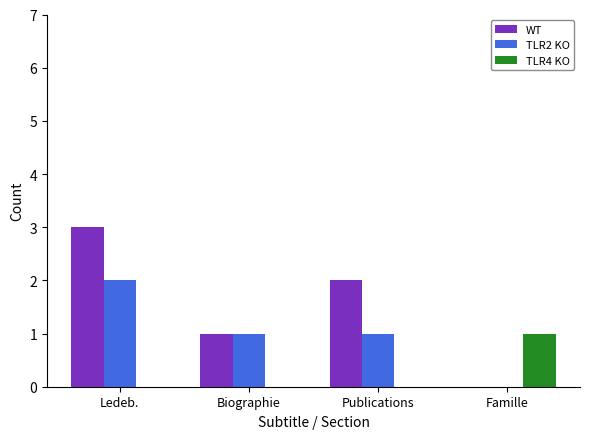

Reading right to left, extract all data points from this chart.

WT: Famille=0	Publications=2	Biographie=1	Ledeb.=3
TLR2 KO: Famille=0	Publications=1	Biographie=1	Ledeb.=2
TLR4 KO: Famille=1	Publications=0	Biographie=0	Ledeb.=0